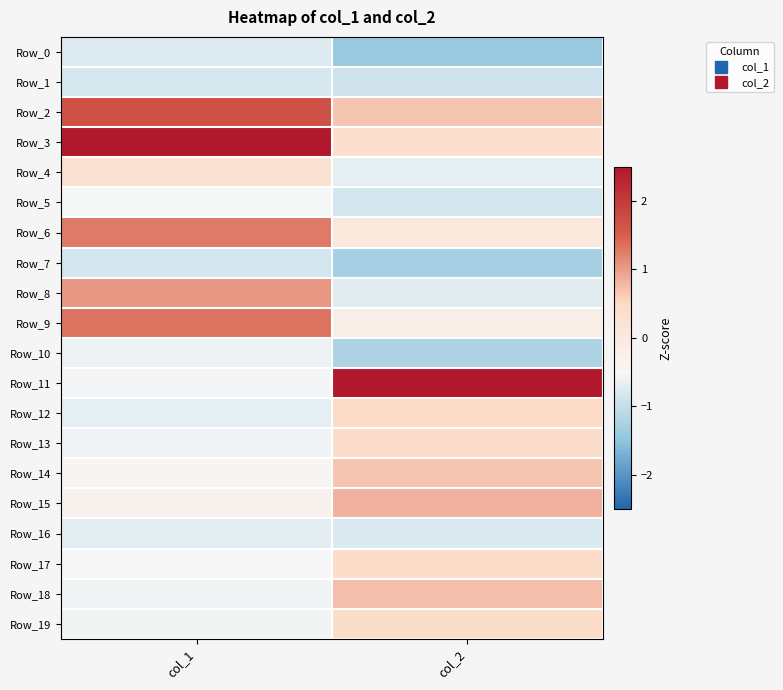

At which category does the chart reach its minimum across all series?

col_2